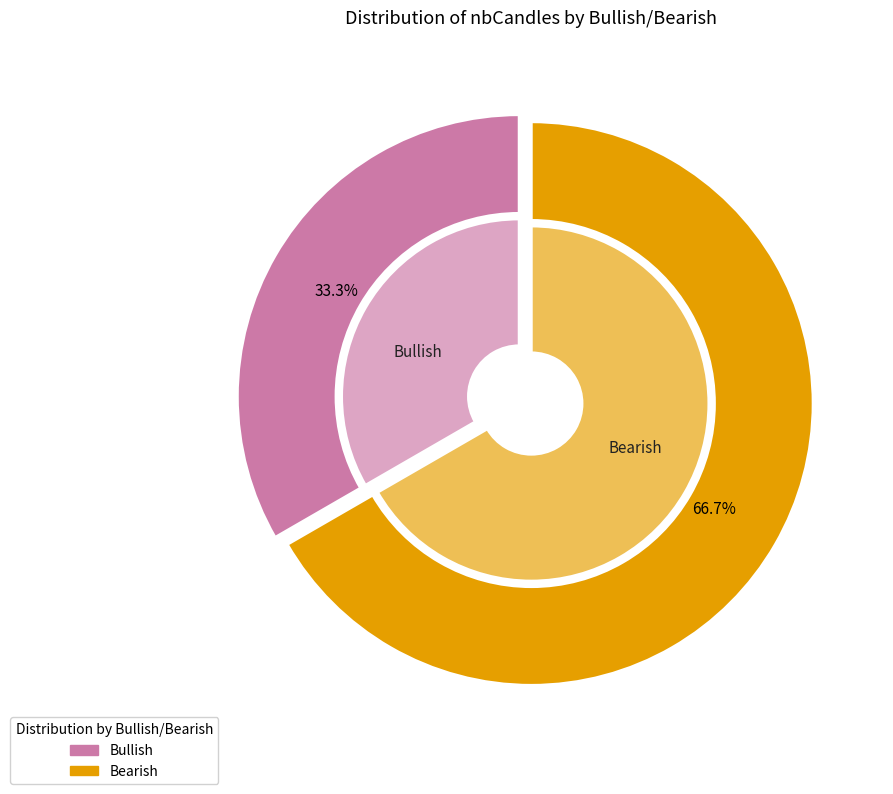

Is it true that Bullish is 27% of the pie?

False